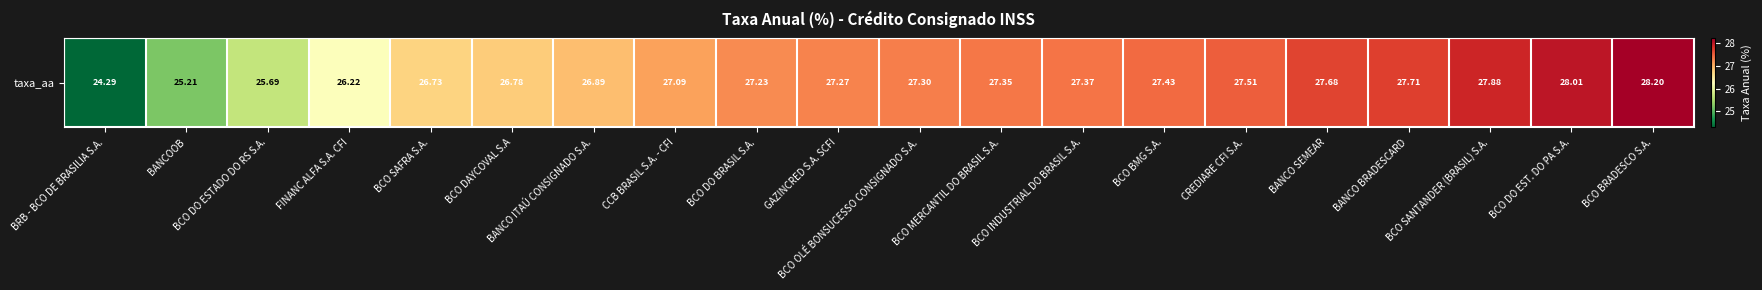

Where is the data nearest to the value 26?

FINANC ALFA S.A. CFI